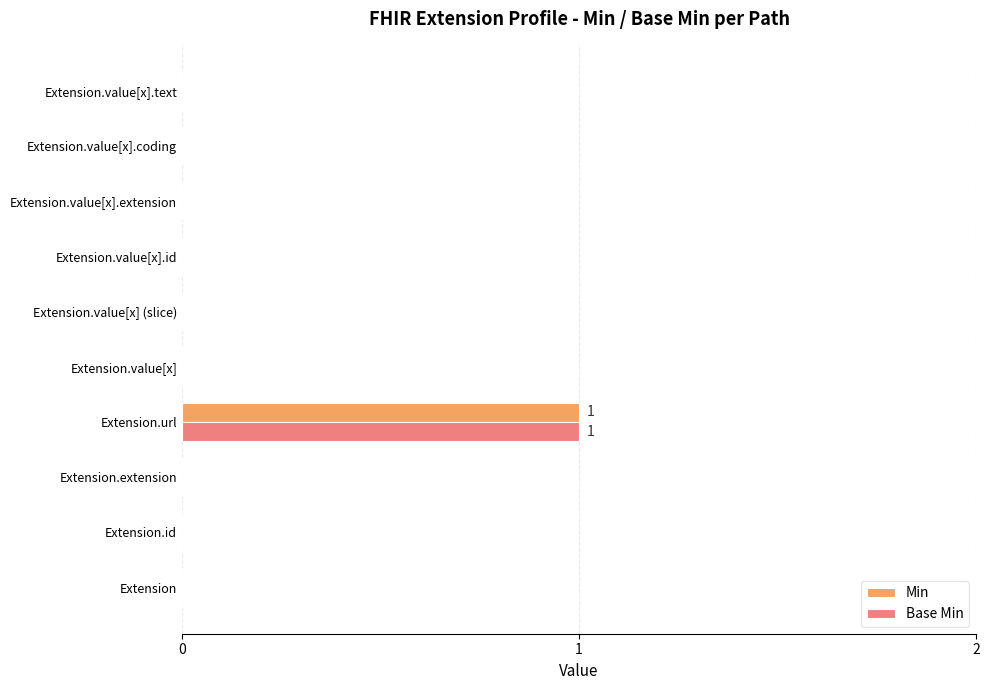

The value of Min at Extension.id is 0. True or false?

True